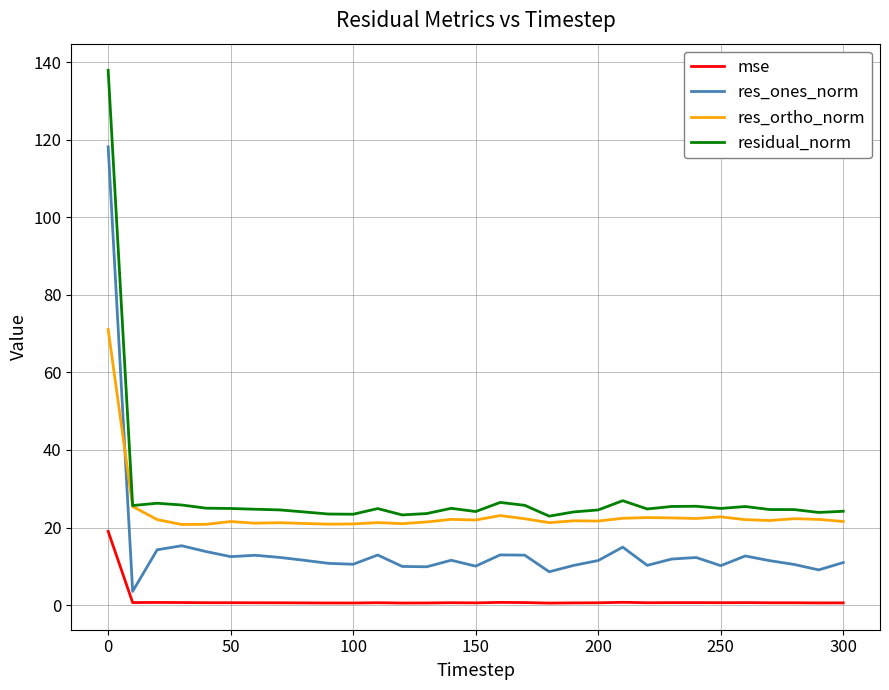

List the series in order of their overall mean, lowest first.

mse, res_ones_norm, res_ortho_norm, residual_norm